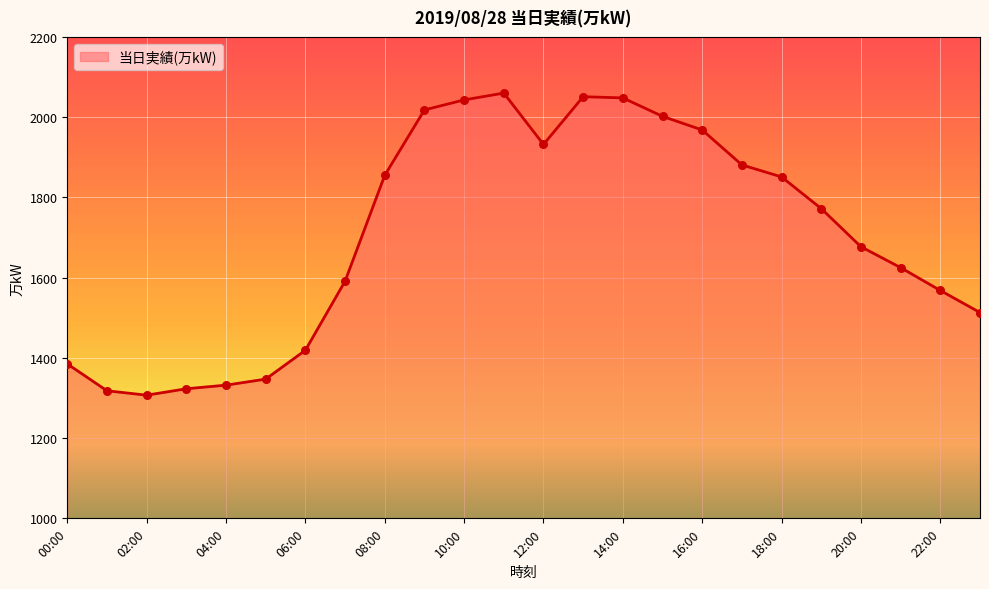

What is the smallest value displayed?

1307